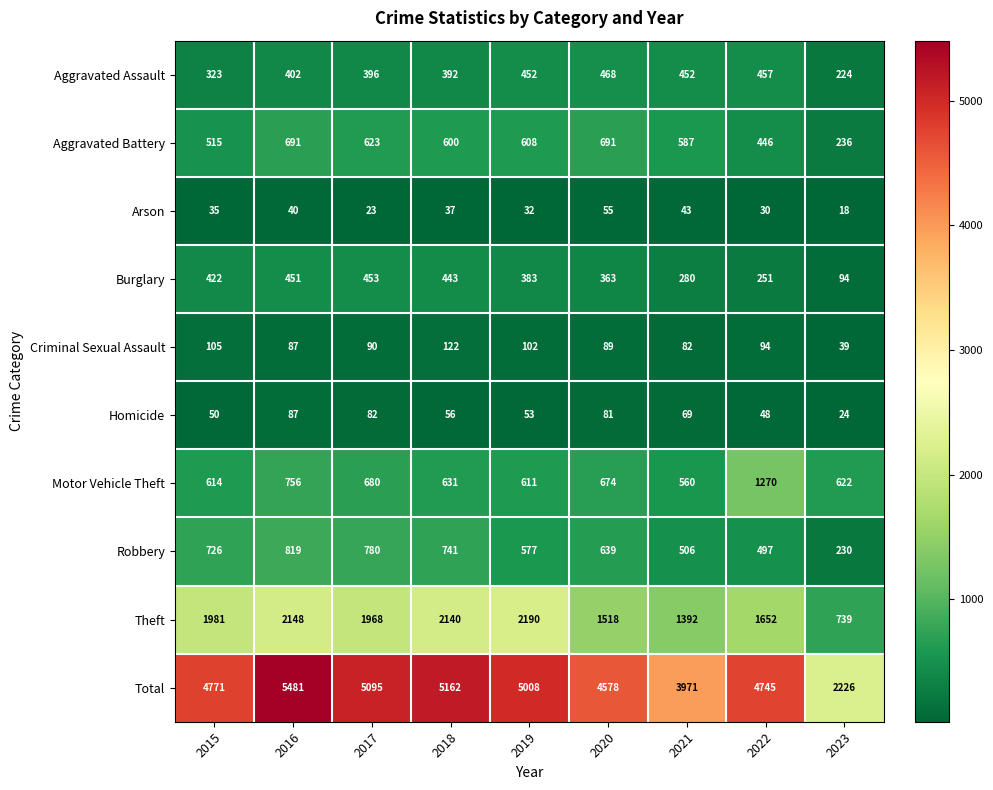

What is the difference between the maximum and minimum values in the Robbery series?

589